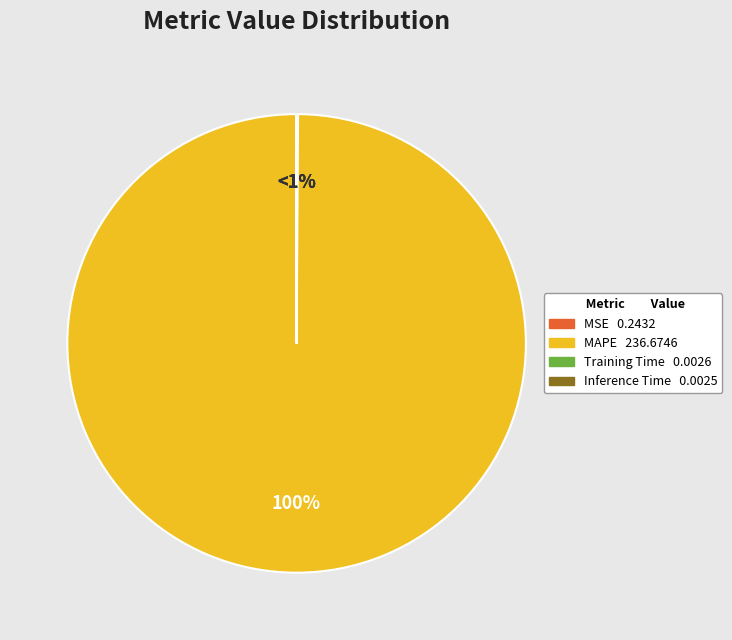

What is the total percentage of Inference Time and MSE?

0.1%